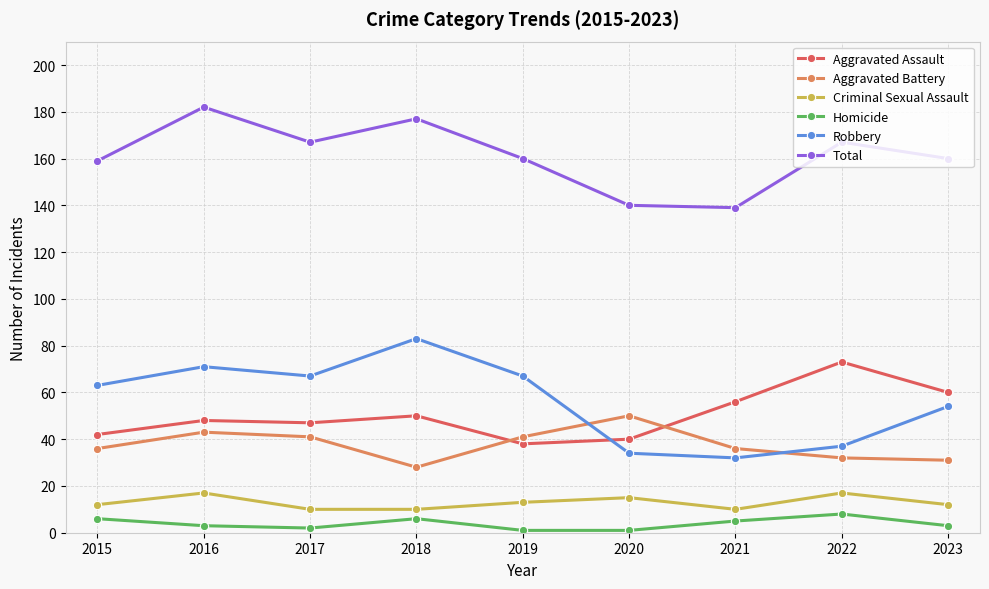

What value does the Criminal Sexual Assault series have at 2022?

17